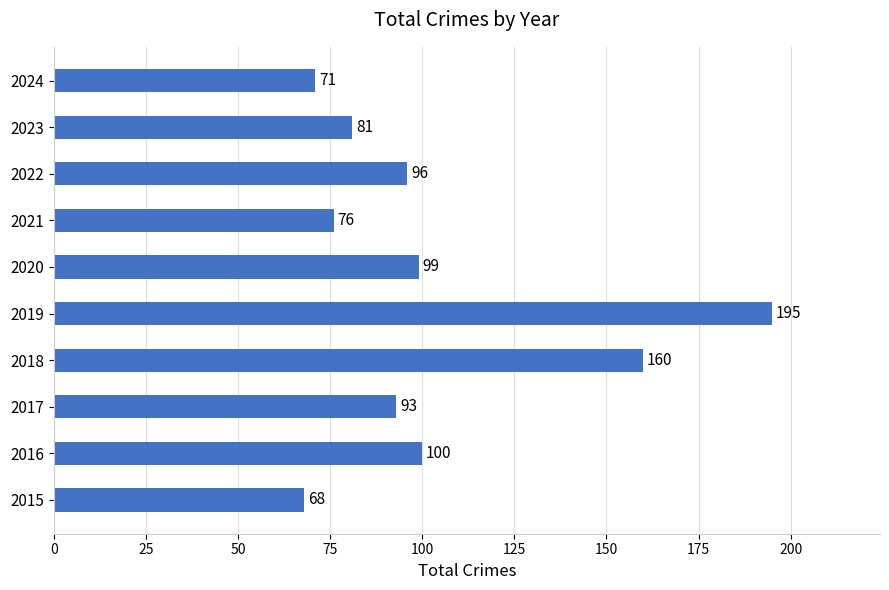

The chart shows a value of 122 at 2023. True or false?

False